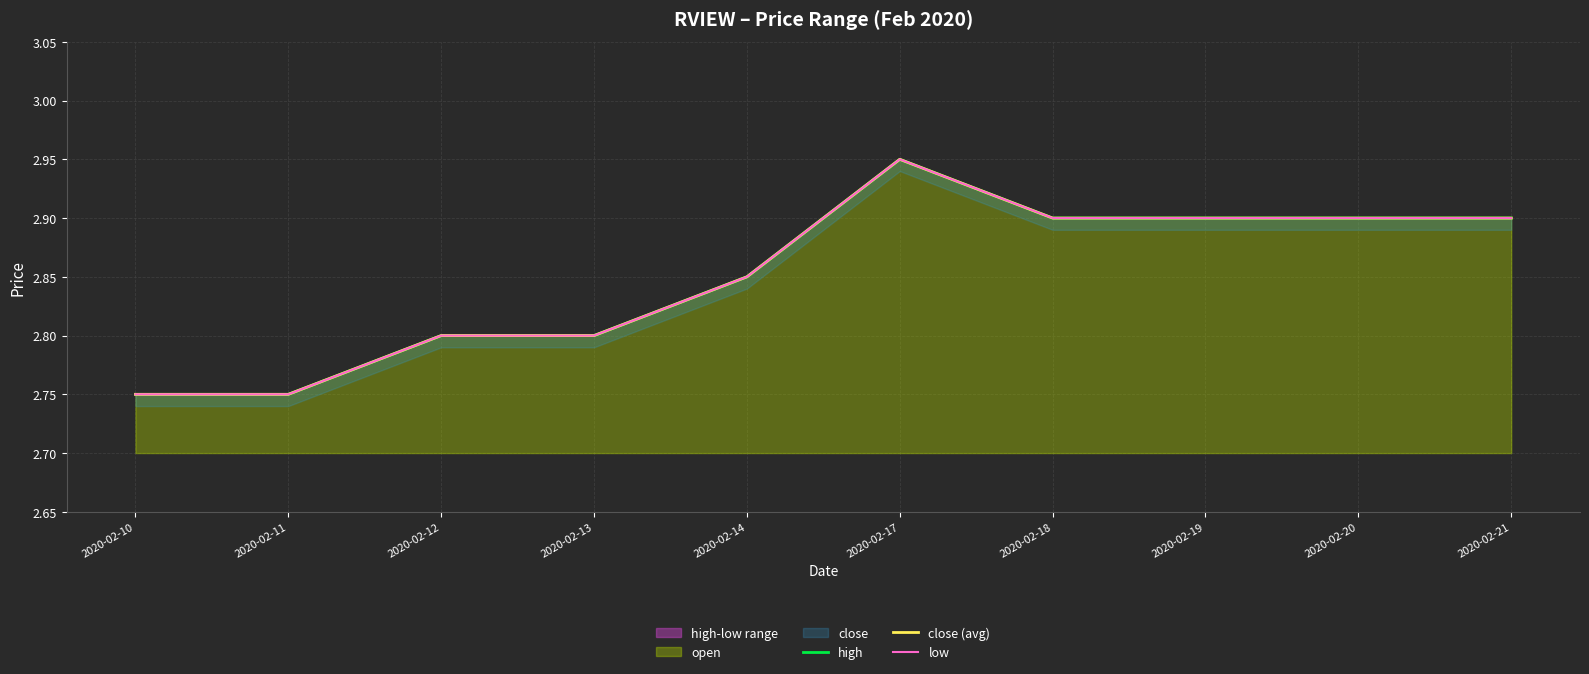

Rank the series by their maximum value, from highest to lowest.

high, close (avg), low